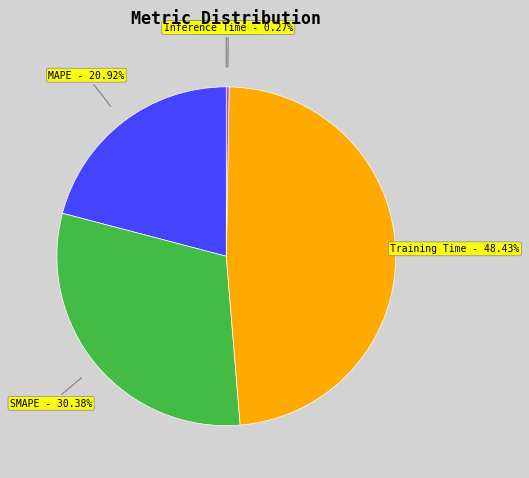

Is there any slice that represents more than half of the pie?

No